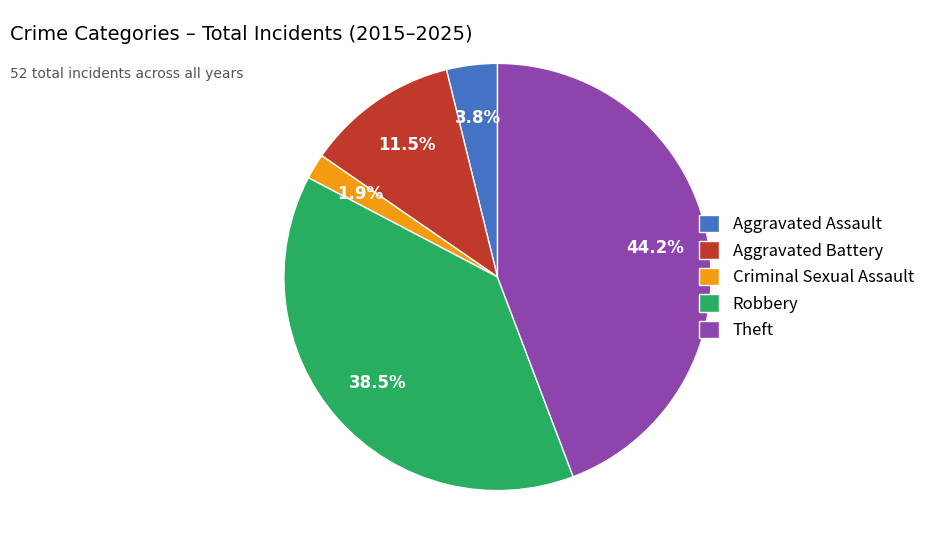

To the nearest percent, what is the difference between the largest and smallest slice percentages?

42%